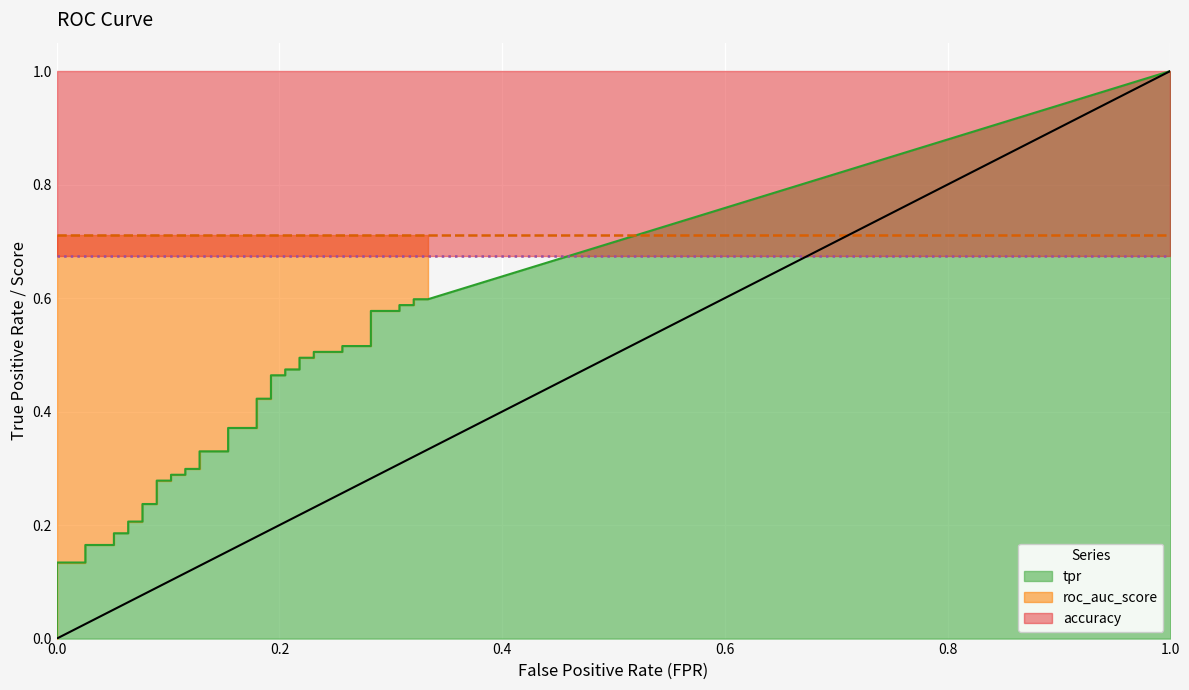

True or false: fpr and tpr intersect in this chart.

False